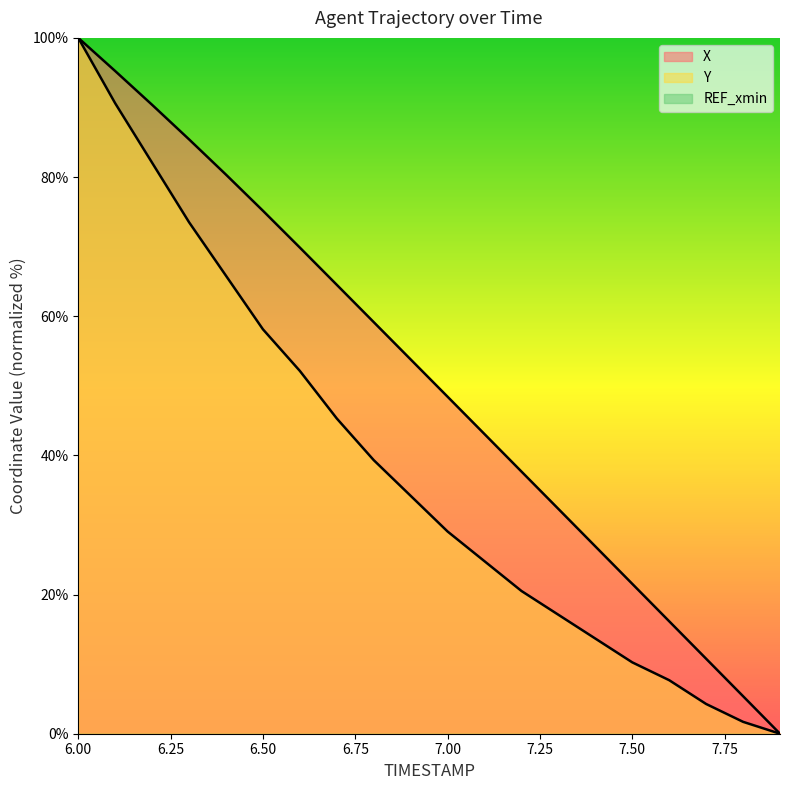

What is the total value across all series at 7.0?

77.5